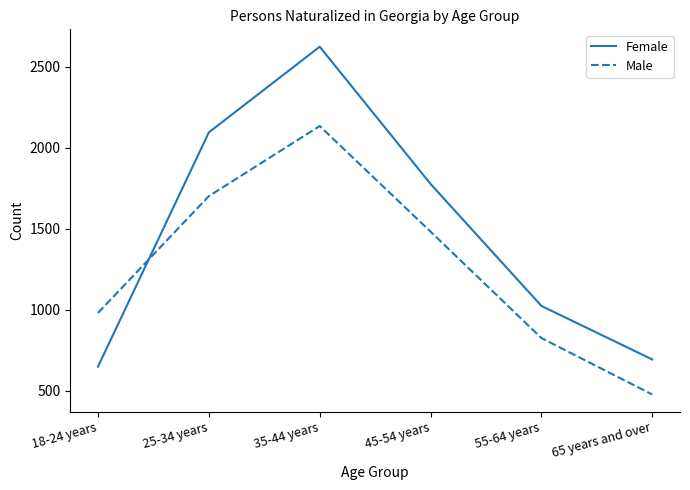

Rank the series by their average value, from highest to lowest.

Female, Male